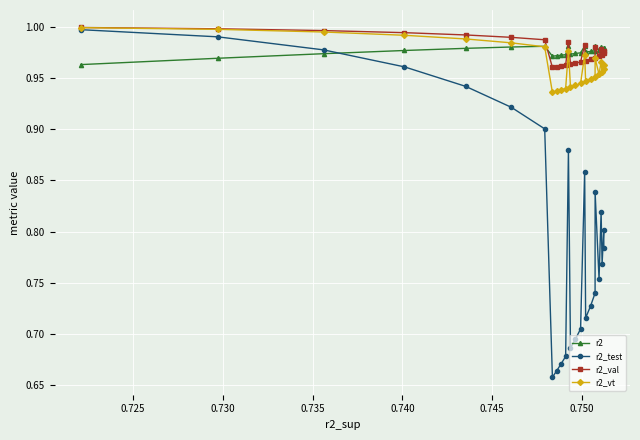

Count the r2 values in the range 0 to 1.

25